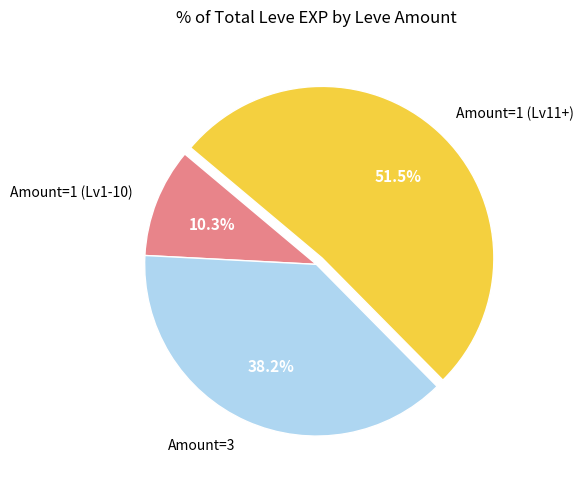

What is the smallest slice in the pie chart?

Amount=1 (Lv1-10)